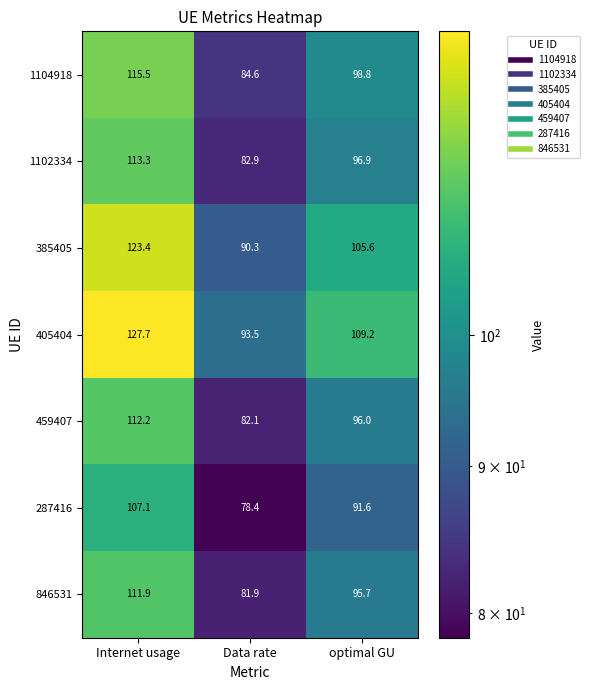

At how many categories does at least one series exceed 92?

3